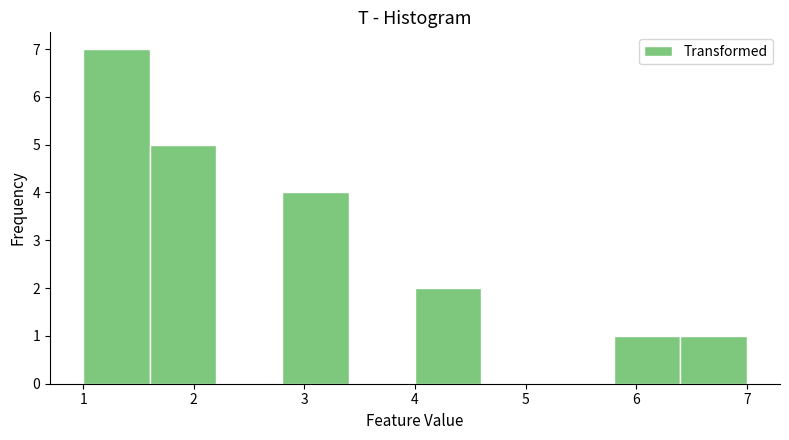

Reading left to right, list every bar in this chart as the range it spans on the x-axis followed by its height. The values are not printed on the chart, so give them approximately, as read against the axis.

1.0 to 1.6: 7
1.6 to 2.2: 5
2.2 to 2.8: 0
2.8 to 3.4: 4
3.4 to 4.0: 0
4.0 to 4.6: 2
4.6 to 5.2: 0
5.2 to 5.8: 0
5.8 to 6.4: 1
6.4 to 7.0: 1